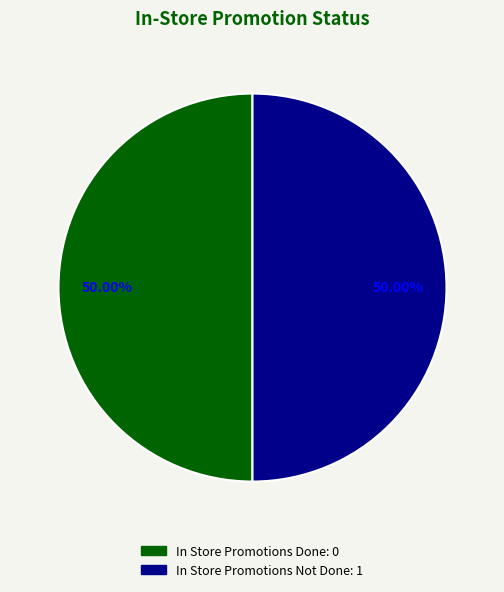

Is the sum of In Store Promotions Not Done and In Store Promotions Done greater than half?

Yes